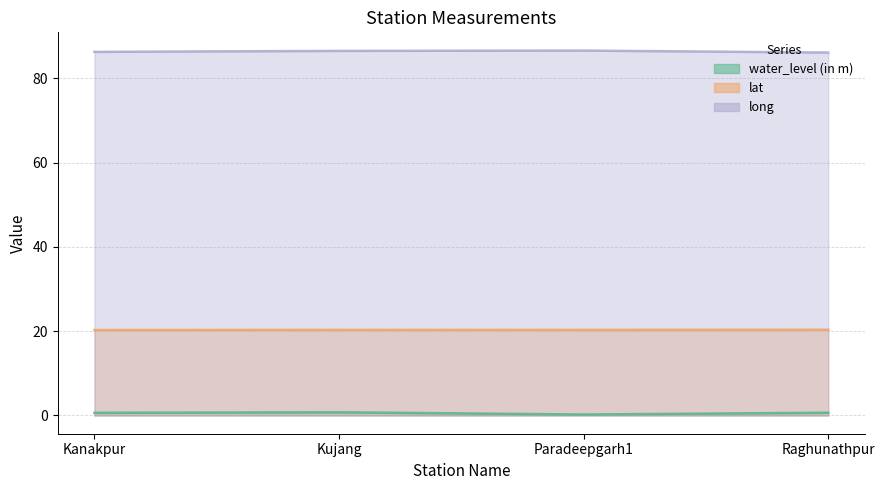

How many long values are between 86 and 87?

4